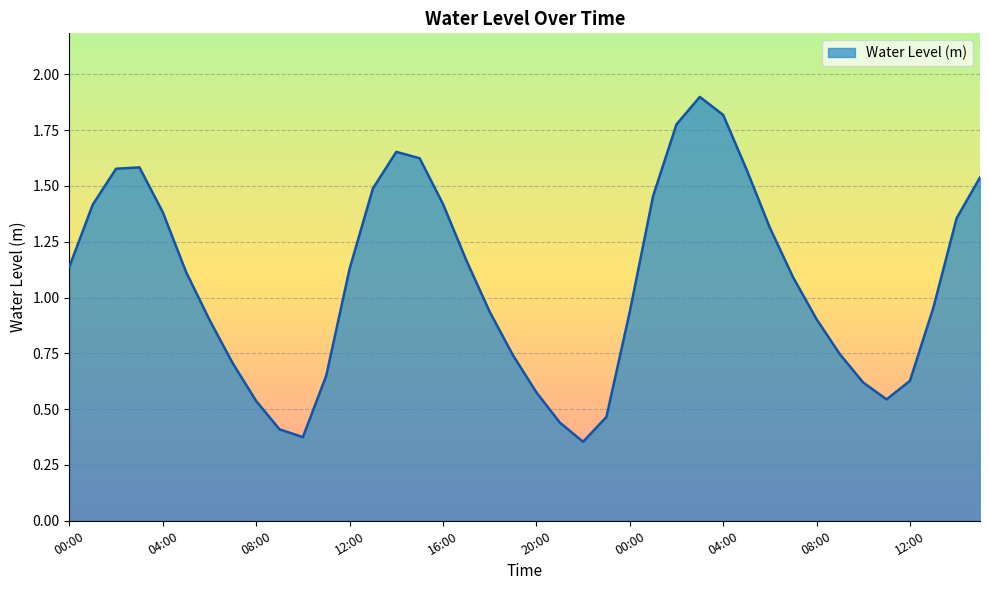

What is the greatest value displayed?

1.9